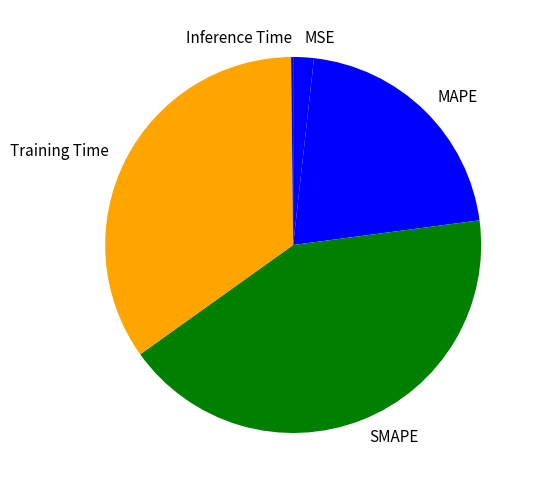

Does SMAPE account for over 50% of the chart?

No